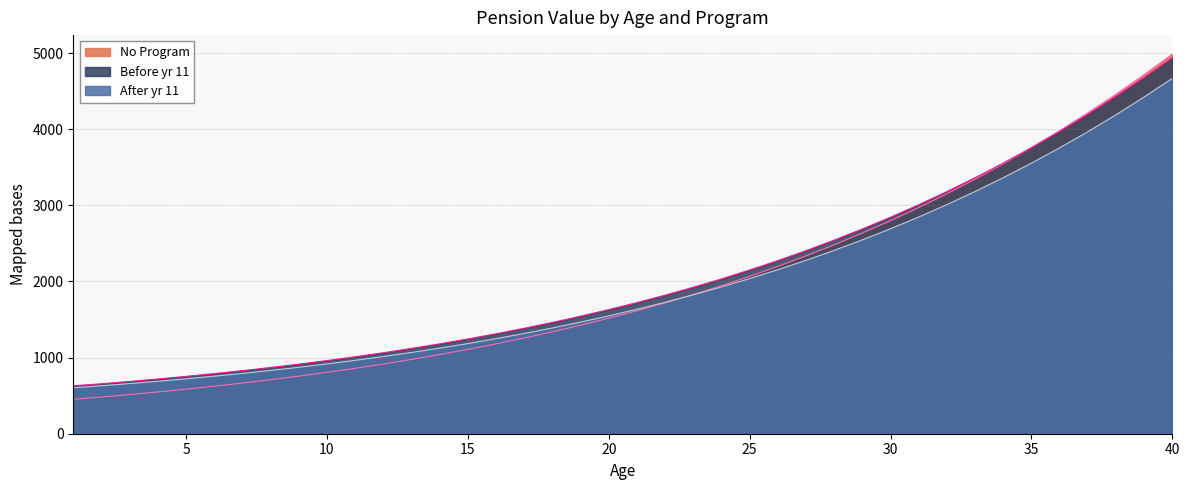

Between which two adjacent categories do Before yr 11 and No Program first intersect?

35 and 36